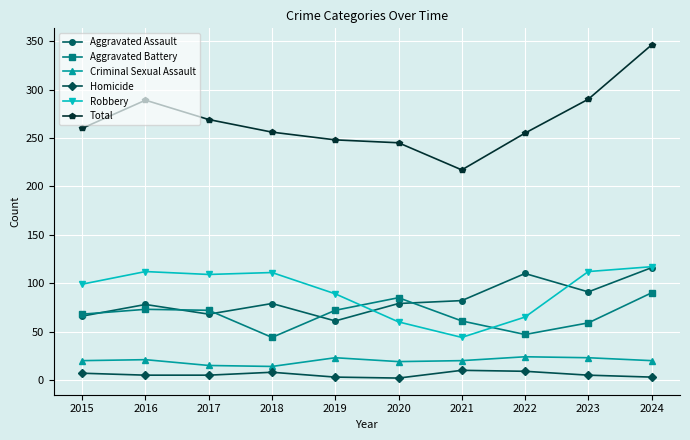

At which label does Robbery reach its minimum?

2021